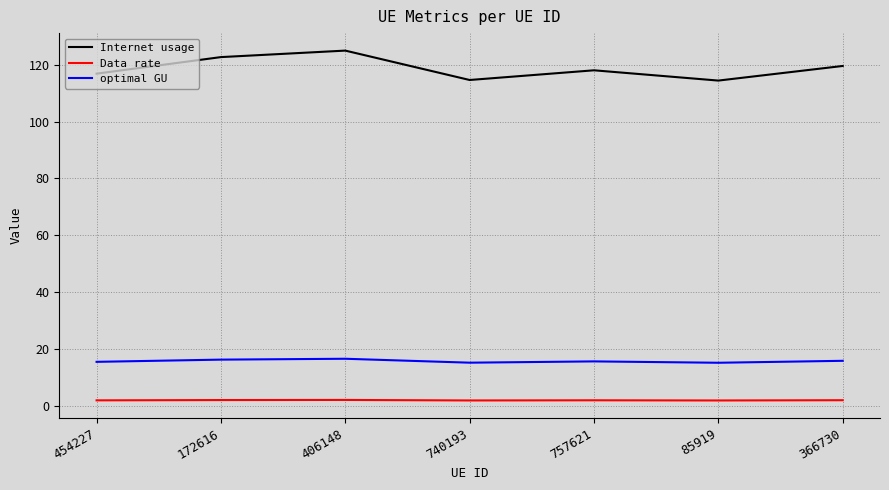

The optimal GU series shows 6.6 at 757621. True or false?

False